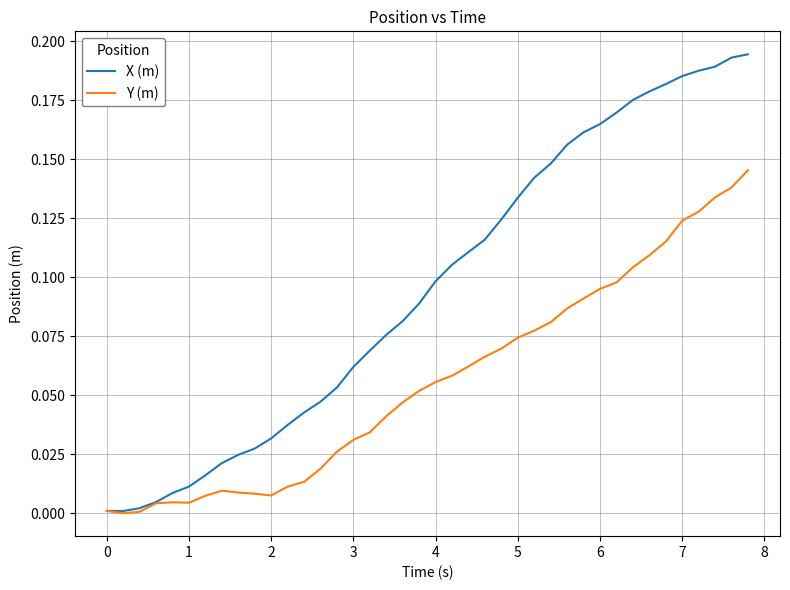

List the series in order of their overall mean, lowest first.

Y (m), X (m)